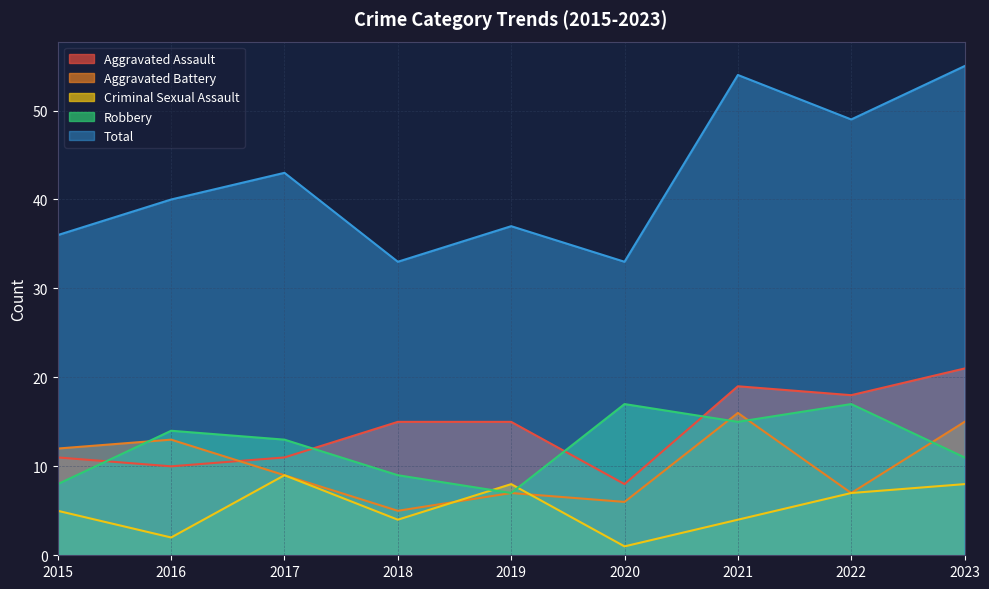

True or false: Criminal Sexual Assault has more than 0 interior local peaks.

True